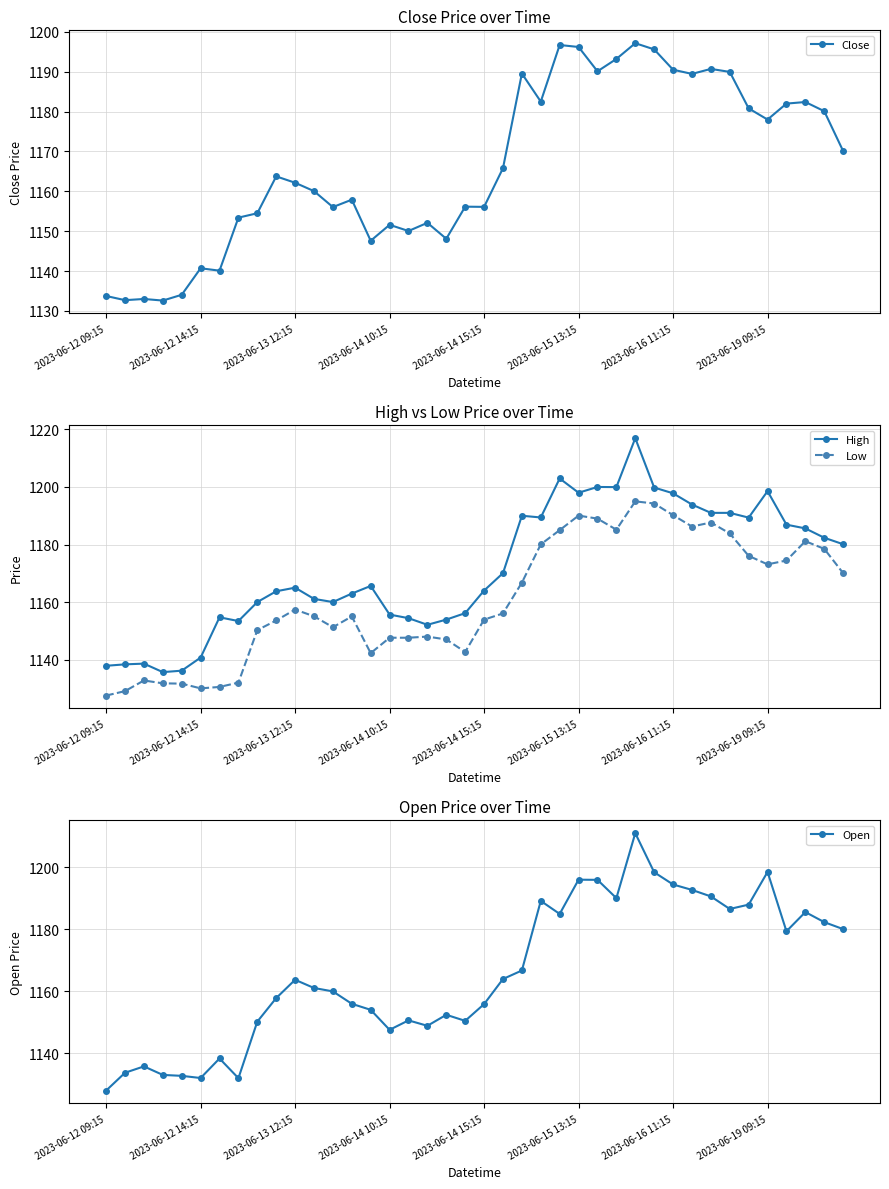

The Open series shows 1186.6 at 33. True or false?

True